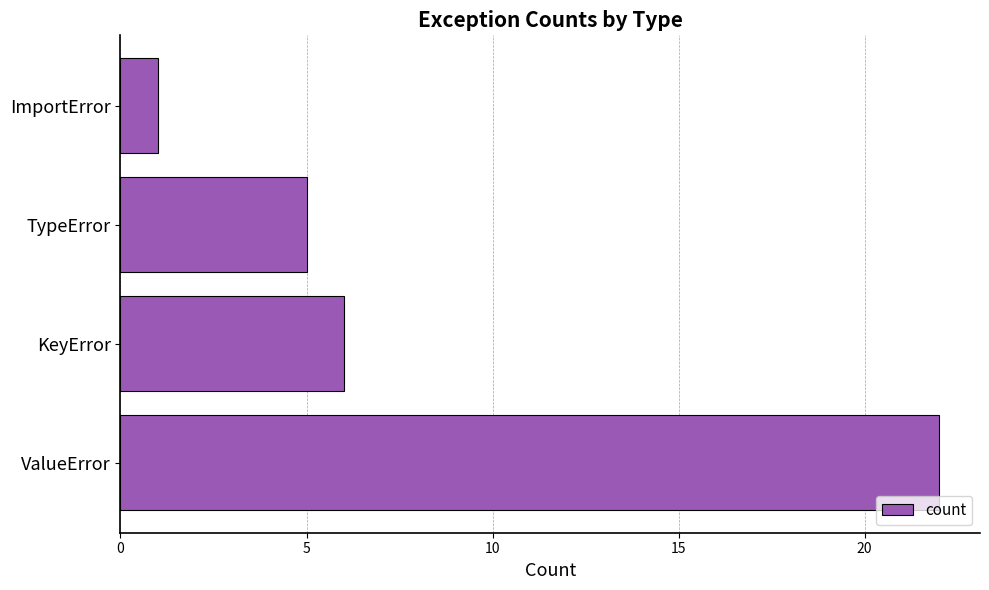

Count the number of categories in the chart.

4